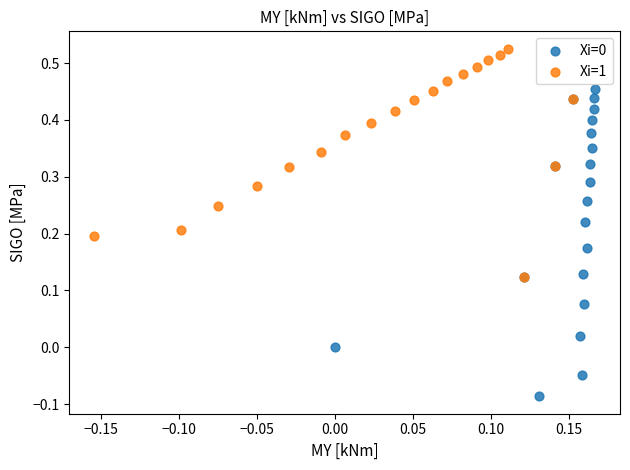

Which series contains the highest Y value?

Xi=1